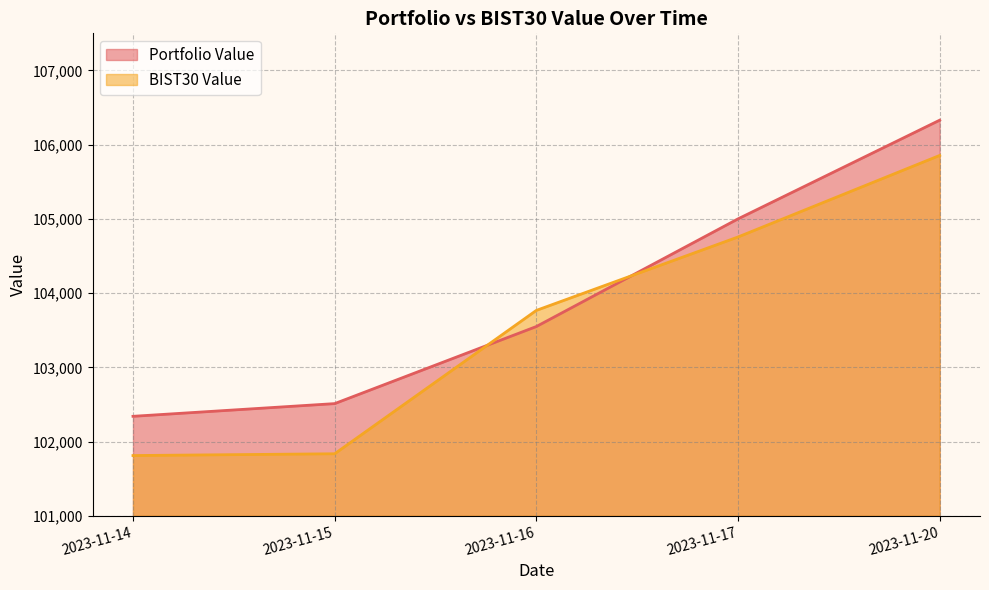

What is the approximate value of Portfolio Value at 2023-11-20?

106329.8